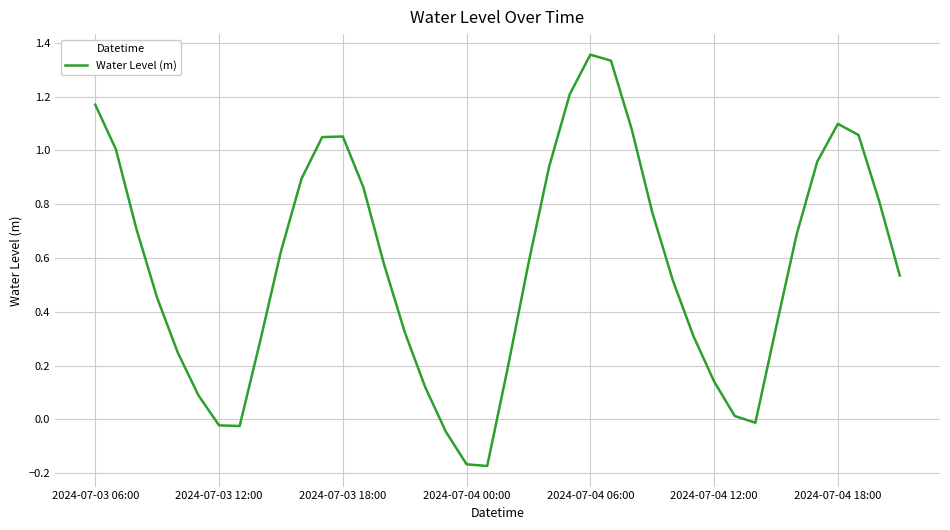

What is the difference between the maximum and minimum values?

1.5